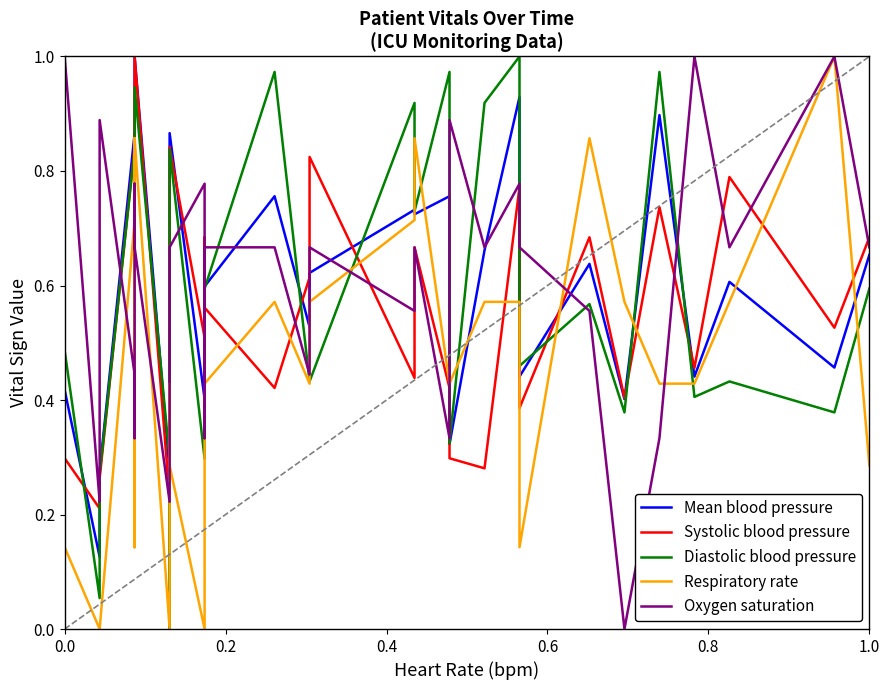

What is the value of the Mean blood pressure point at the 1st from the left?

0.4